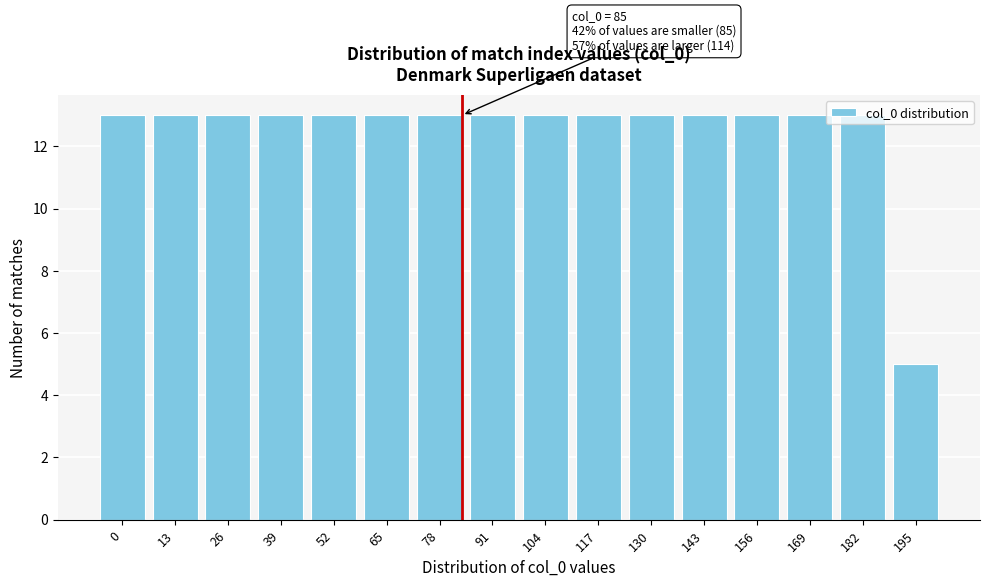

Read the value at 169.

13